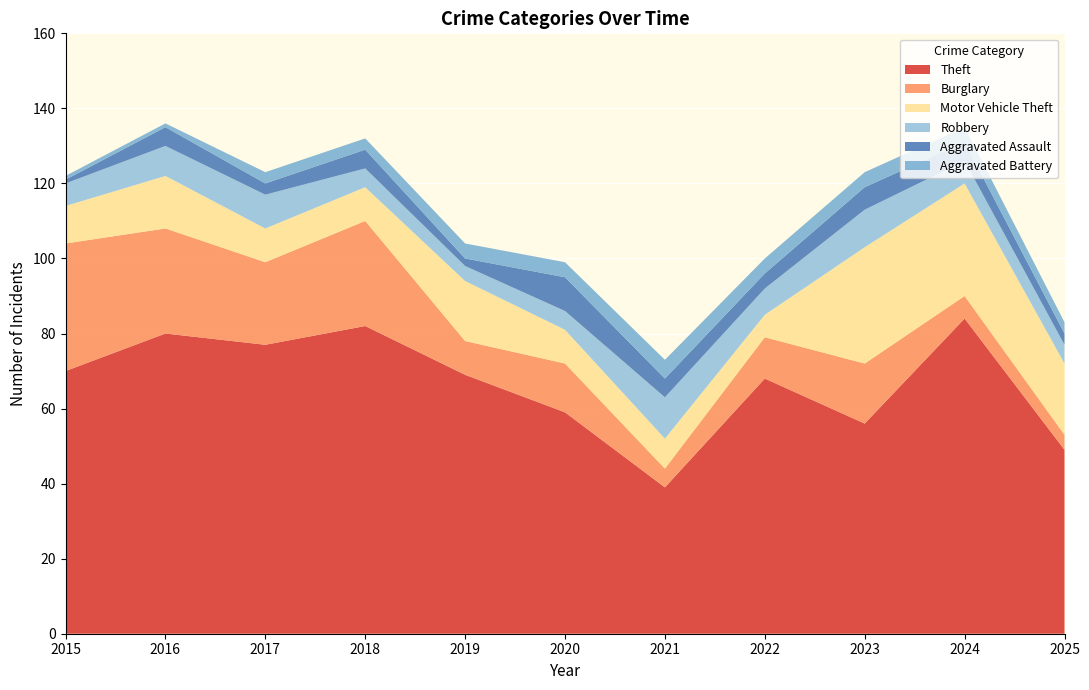

Reading right to left, what are all the values shown in this chart?

Theft: 2025=49	2024=84	2023=56	2022=68	2021=39	2020=59	2019=69	2018=82	2017=77	2016=80	2015=70
Burglary: 2025=4	2024=6	2023=16	2022=11	2021=5	2020=13	2019=9	2018=28	2017=22	2016=28	2015=34
Motor Vehicle Theft: 2025=19	2024=30	2023=31	2022=6	2021=8	2020=9	2019=16	2018=9	2017=9	2016=14	2015=10
Robbery: 2025=5	2024=6	2023=10	2022=7	2021=11	2020=5	2019=4	2018=5	2017=9	2016=8	2015=6
Aggravated Assault: 2025=3	2024=5	2023=6	2022=4	2021=5	2020=9	2019=2	2018=5	2017=3	2016=5	2015=1
Aggravated Battery: 2025=3	2024=4	2023=4	2022=4	2021=5	2020=4	2019=4	2018=3	2017=3	2016=1	2015=1